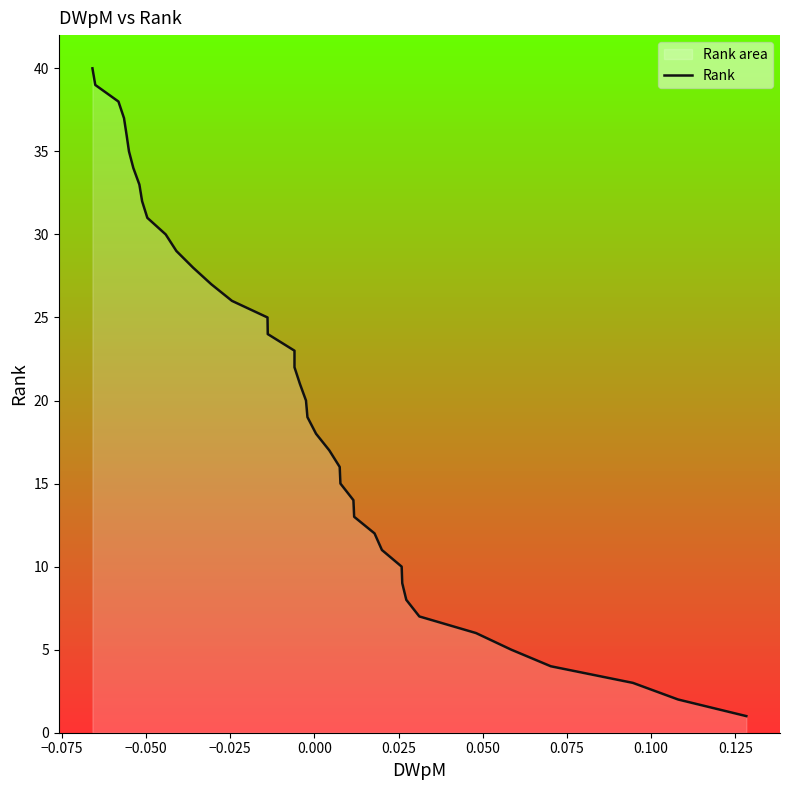

True or false: there are more than 2 points higher than both neighbors.

False